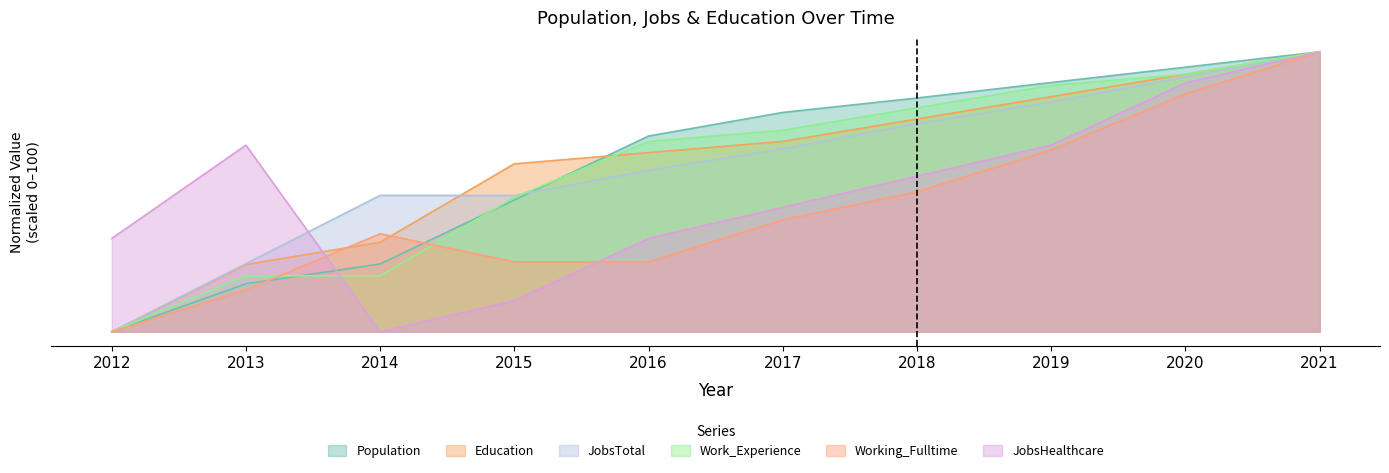

How many categories are shown in the chart?

10